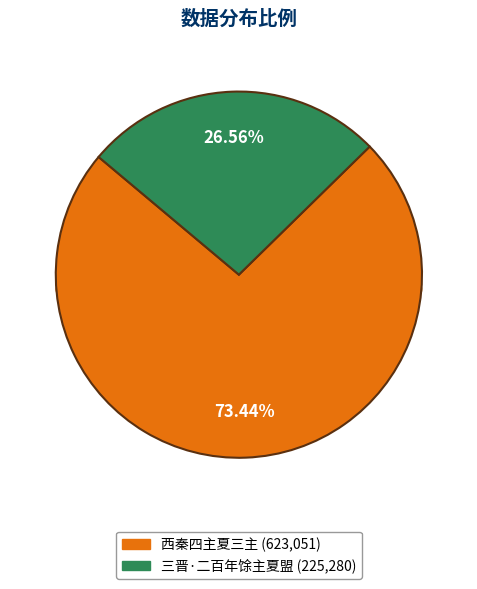

Combined, what portion of the pie is 西秦四主夏三主 and 三晋·二百年馀主夏盟?

100.0%